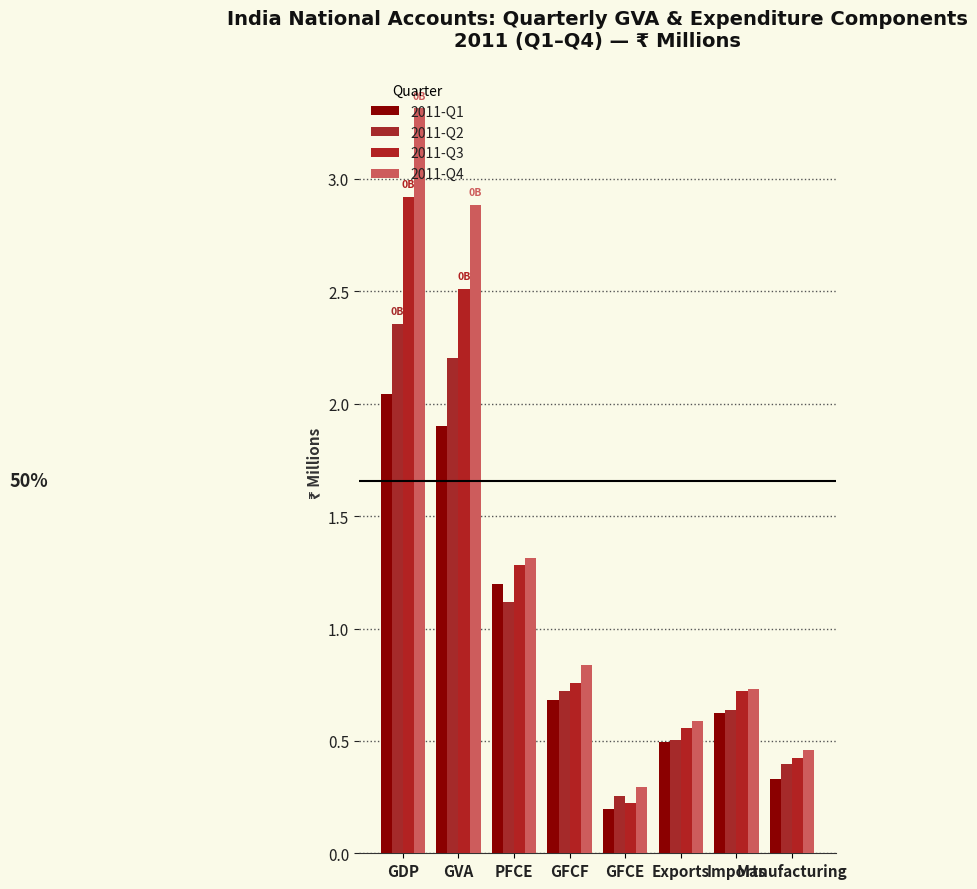

What position from the right is GVA?

7